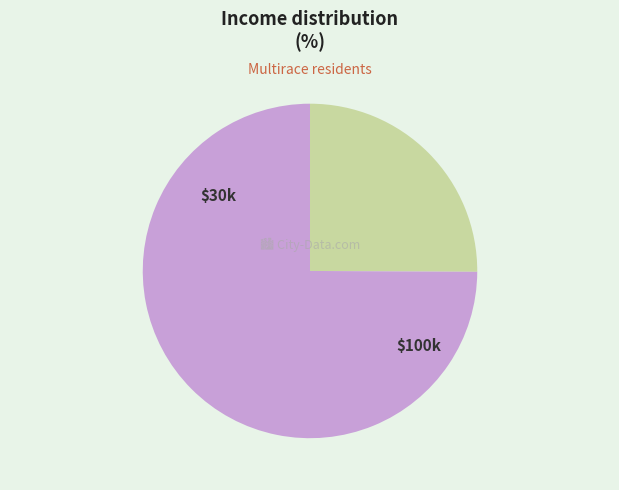

Does any single category account for the majority?

Yes